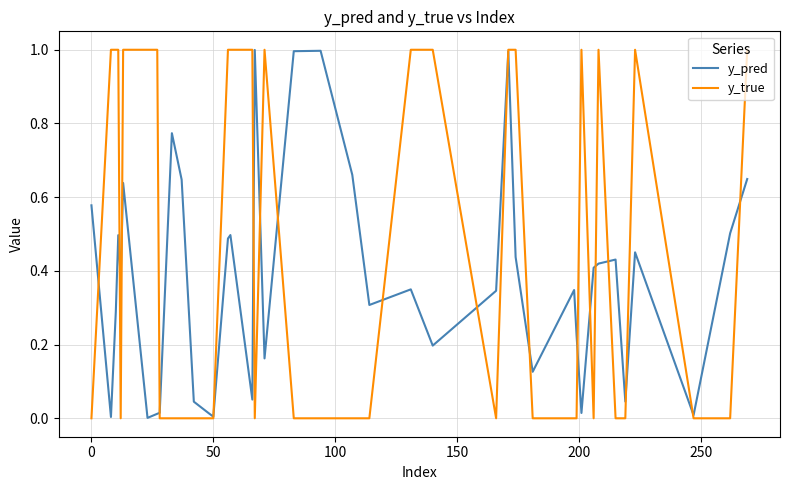

What is the greatest value displayed?

1.0